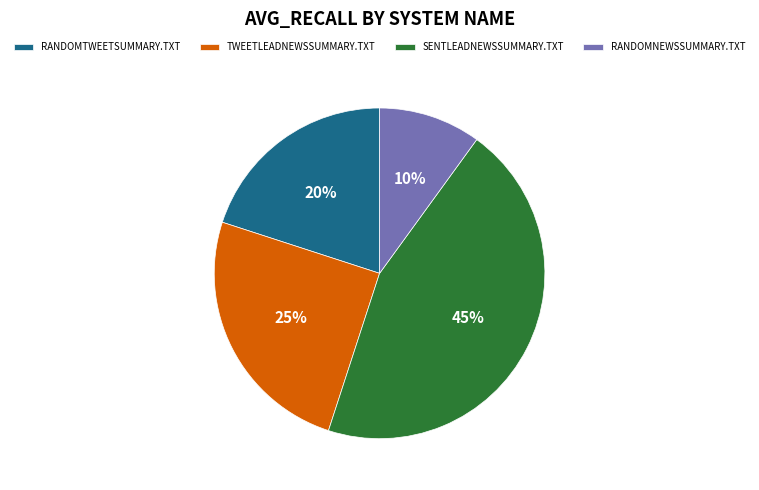

Which has a higher value, RANDOMTWEETSUMMARY.TXT or TWEETLEADNEWSSUMMARY.TXT?

TWEETLEADNEWSSUMMARY.TXT